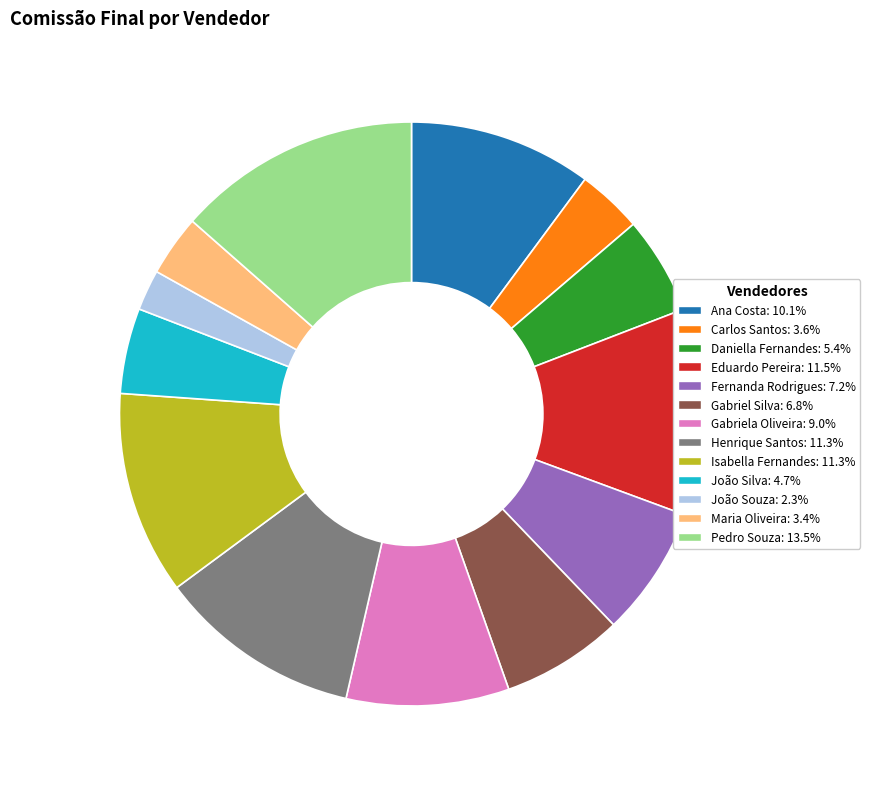

Which slice is the smallest?

João Souza